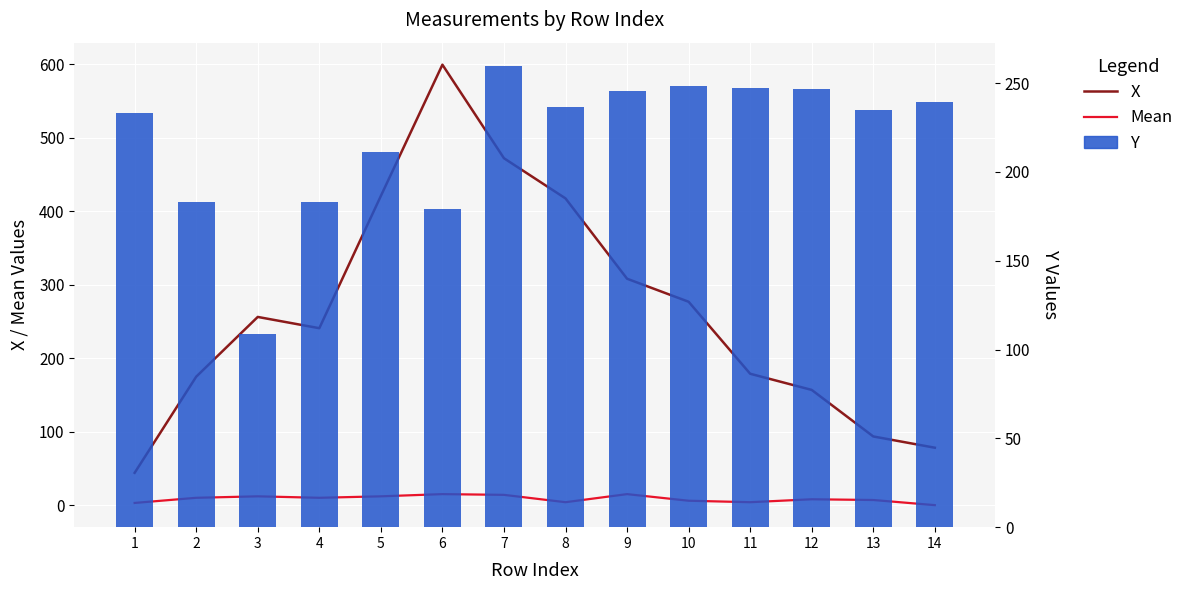

The value of X at 4 is 240.8. True or false?

True